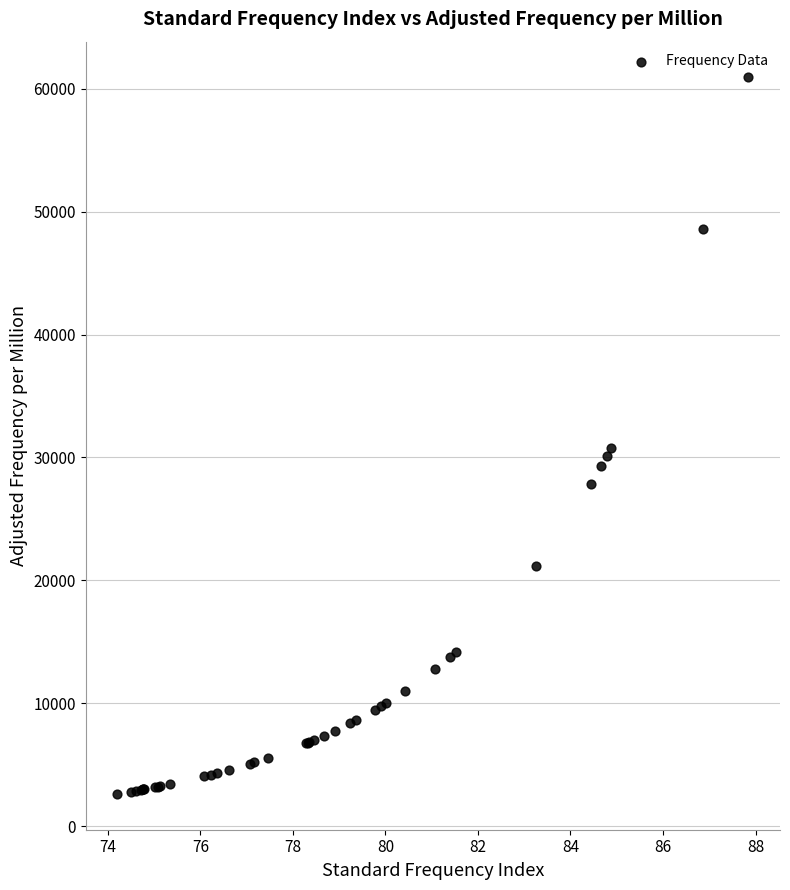

What Y value in the scatter plot is closest to 31771?

30788.9